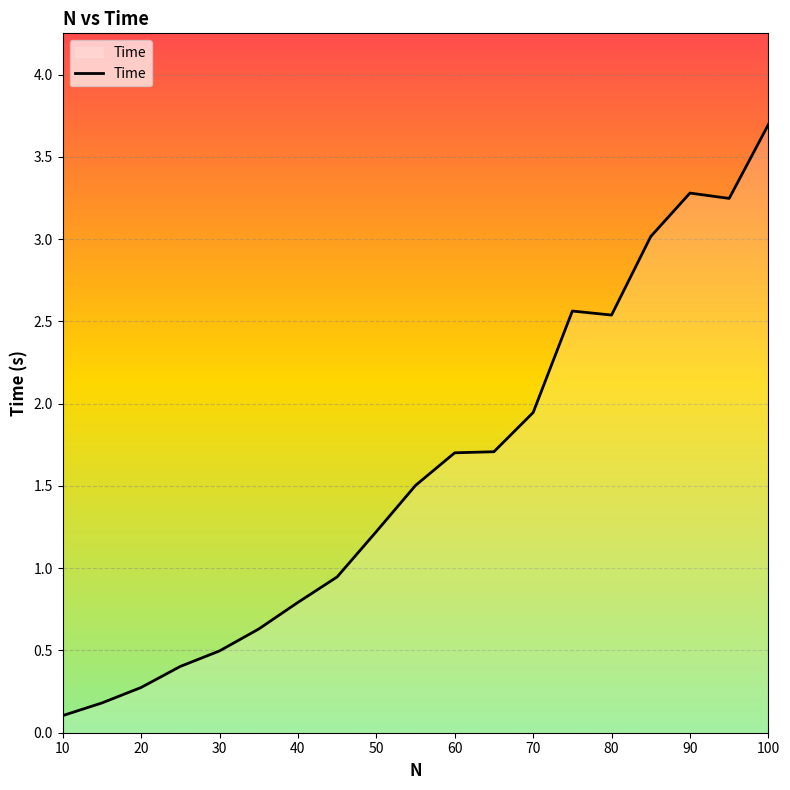

What is the maximum value shown in the chart?

3.7